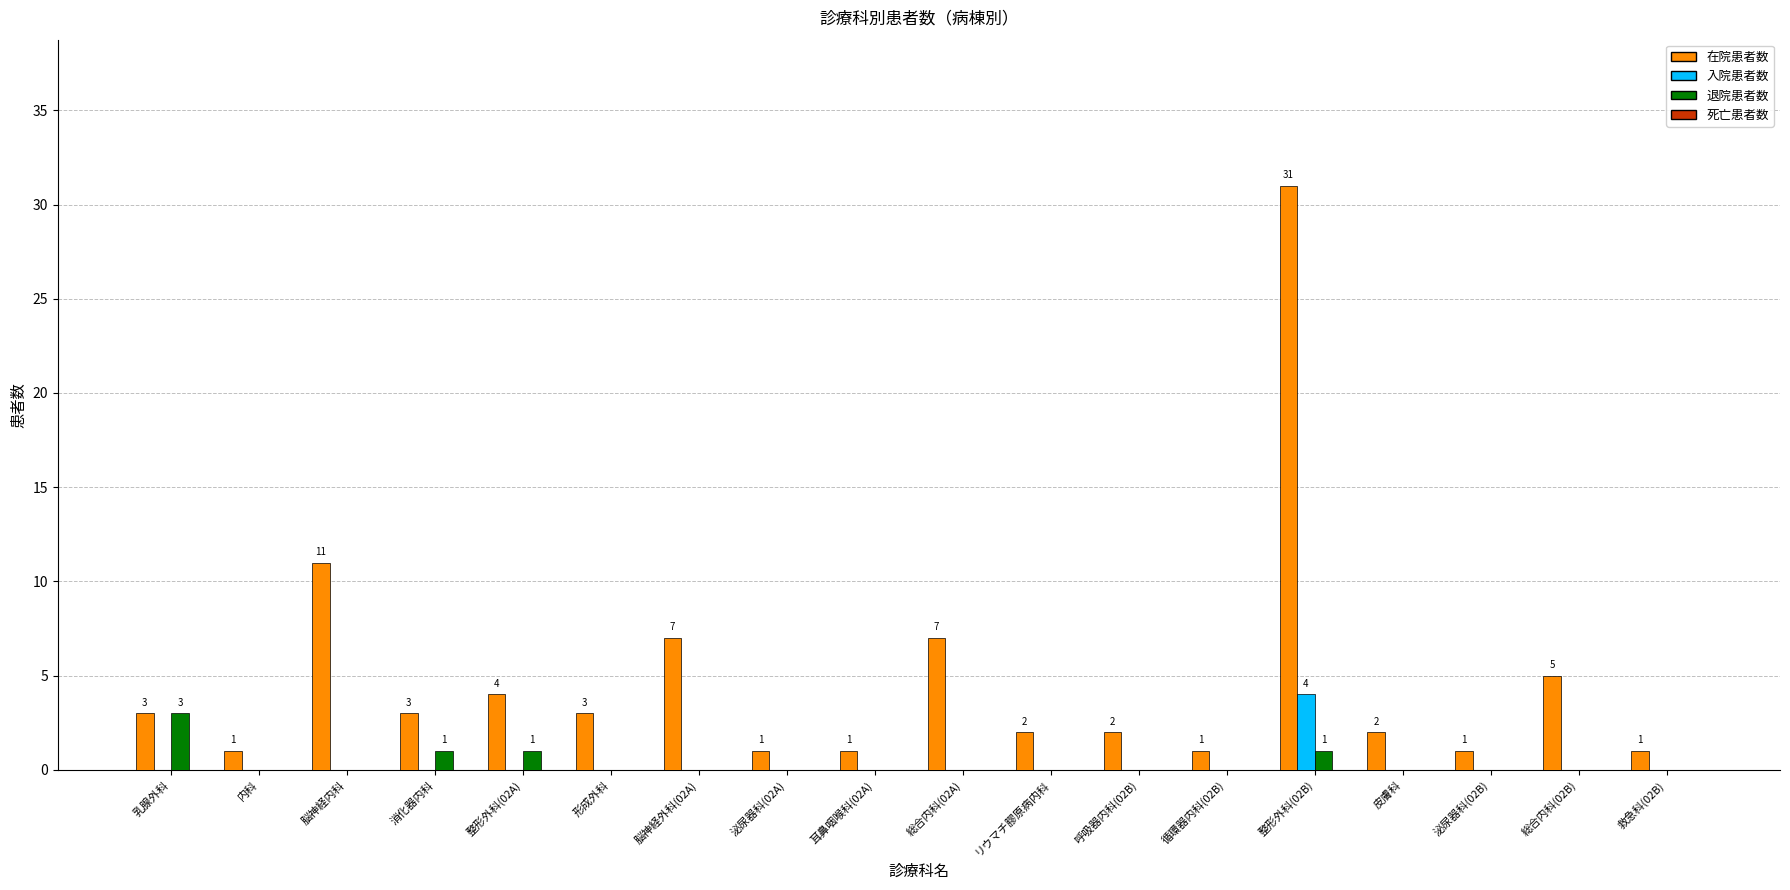

Which series has the largest total across all categories?

在院患者数